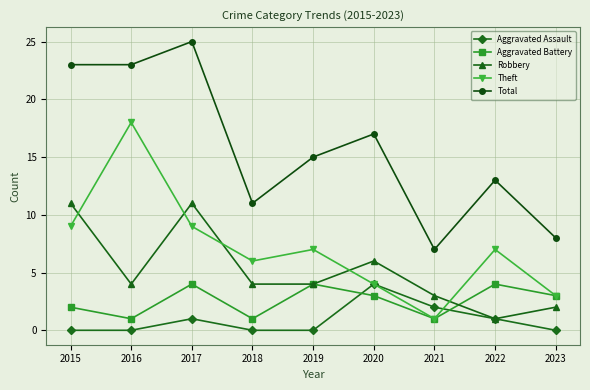

At which category does the chart reach its peak across all series?

2017